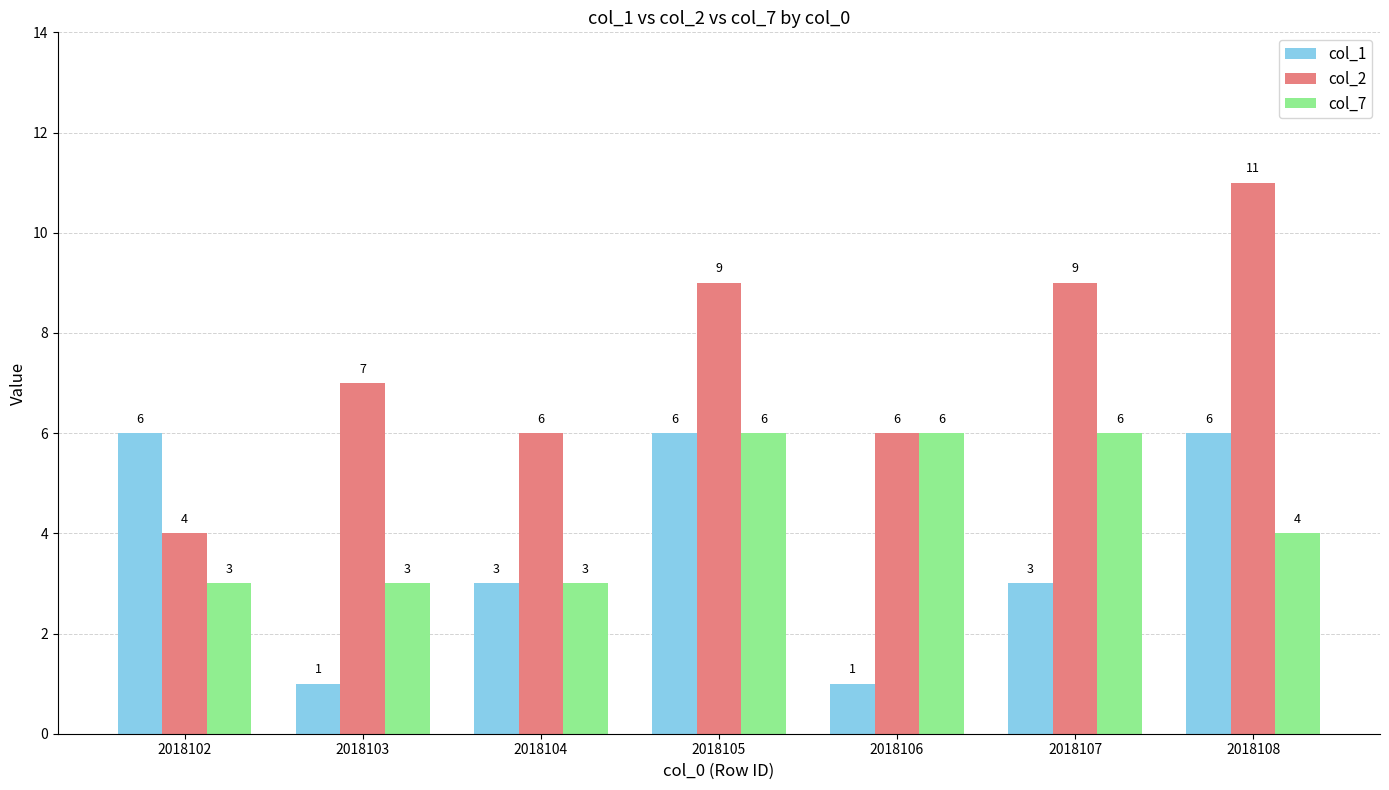

What is the value of the col_2 bar at the 4th from the left?

9